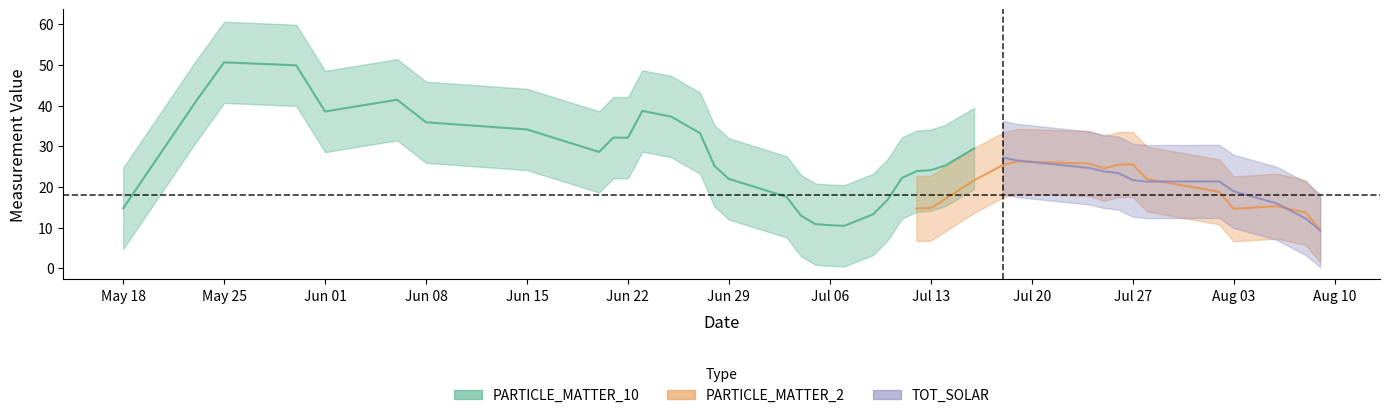

The value of PARTICLE_MATTER_10 at 20180718 is 8.1. True or false?

False